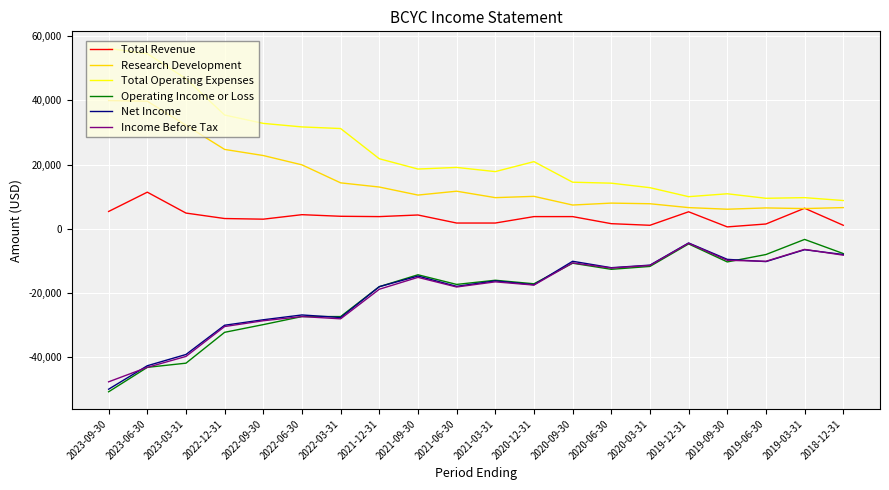

Does the chart display data point markers on the line(s)?

No